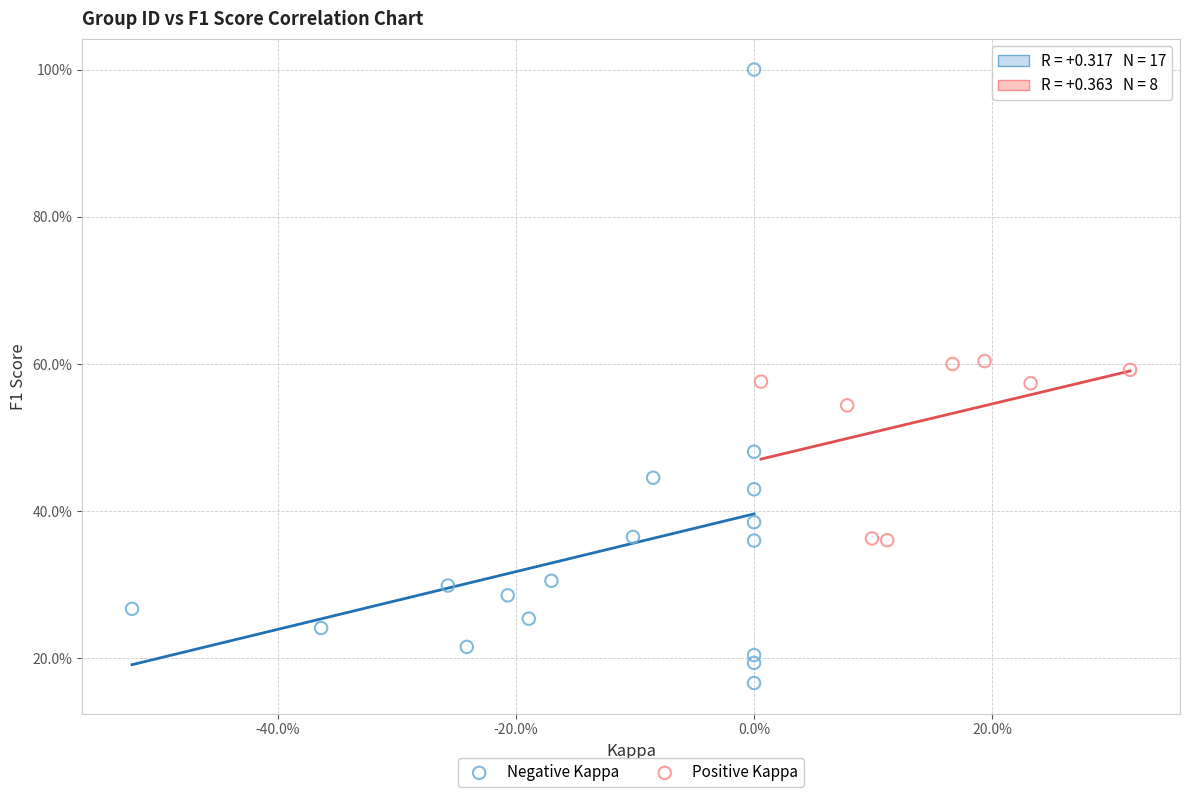

Which series has the widest spread of Y values?

Negative Kappa